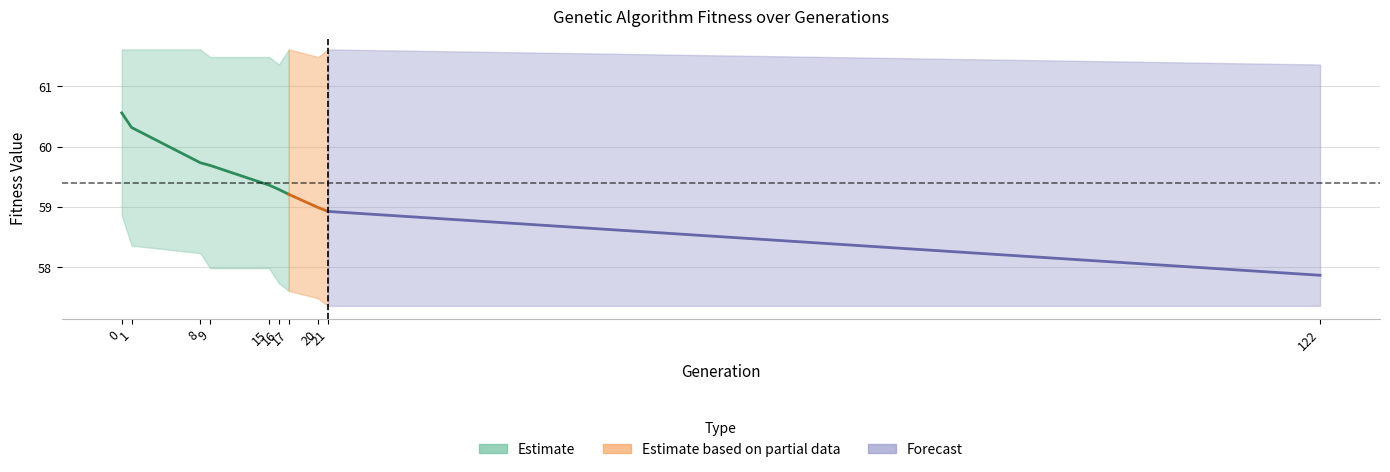

Where is min nearest to the value 58?

9